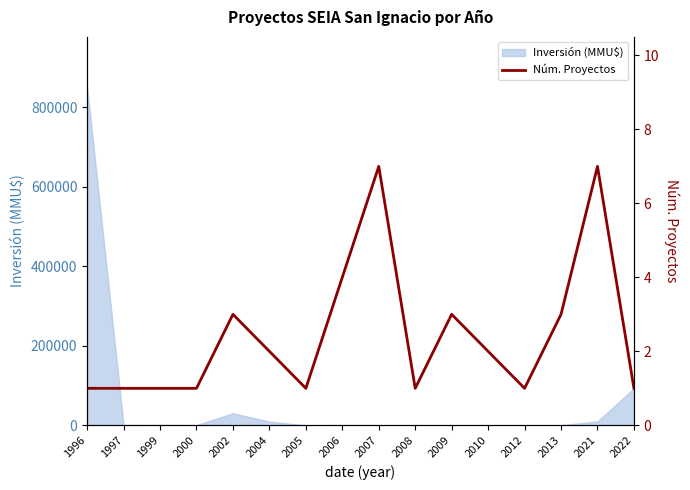

Is it true that the value at 1997 is 1?

True